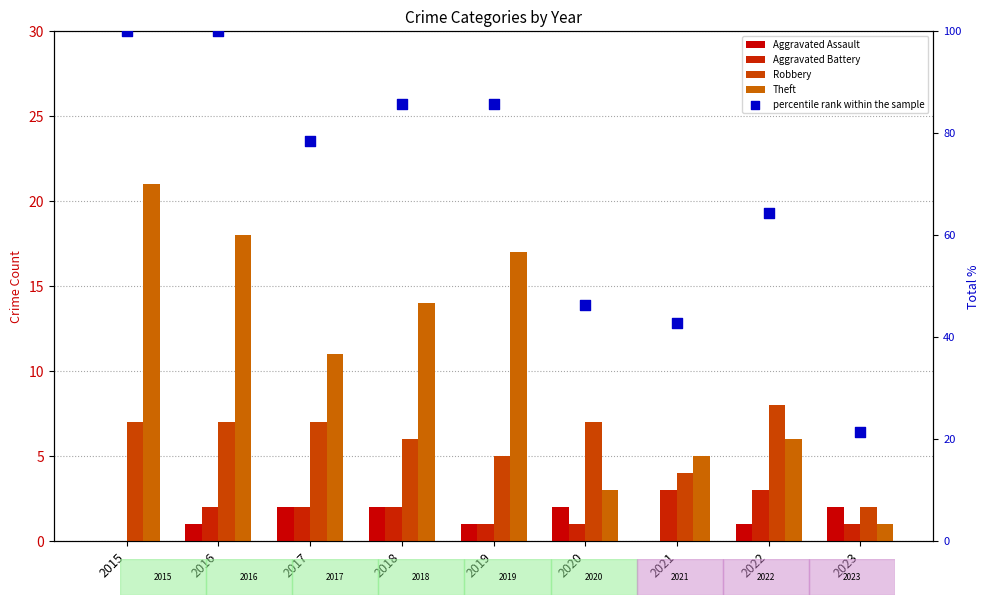

At which category is the sum across all series the highest?

2015